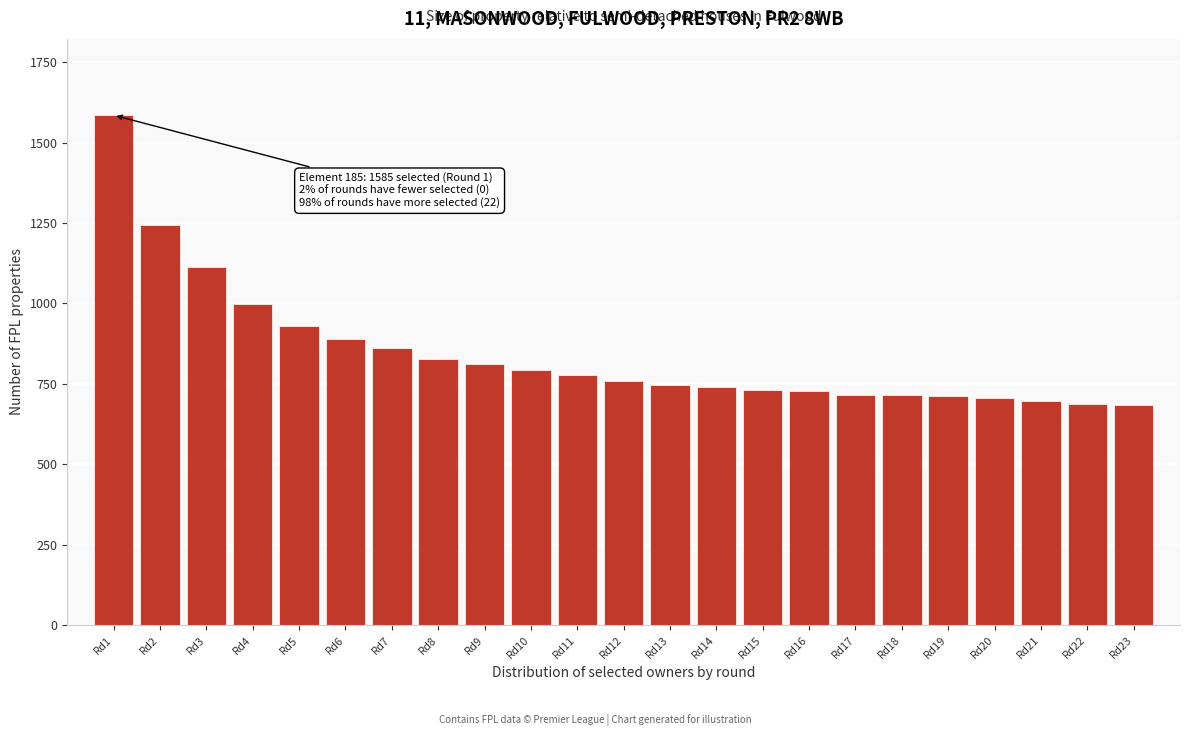

Approximately how many times larger is the value at Rd11 compared to Rd17?

1.1